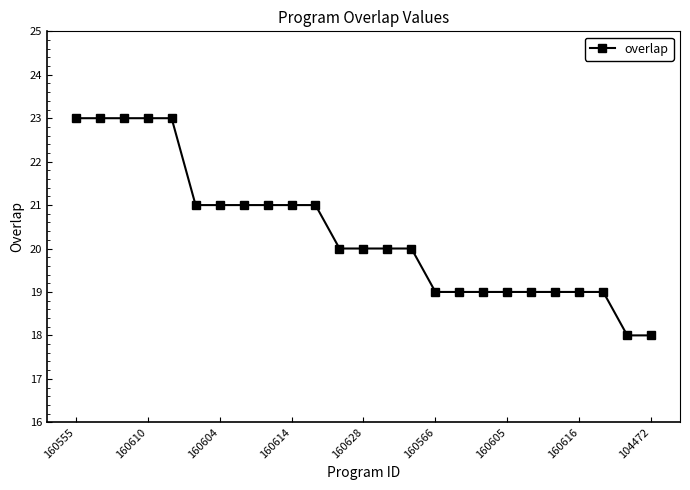

What is the maximum value shown in the chart?

23